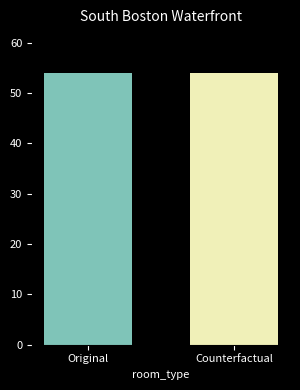

Which series has the widest spread of values?

Original